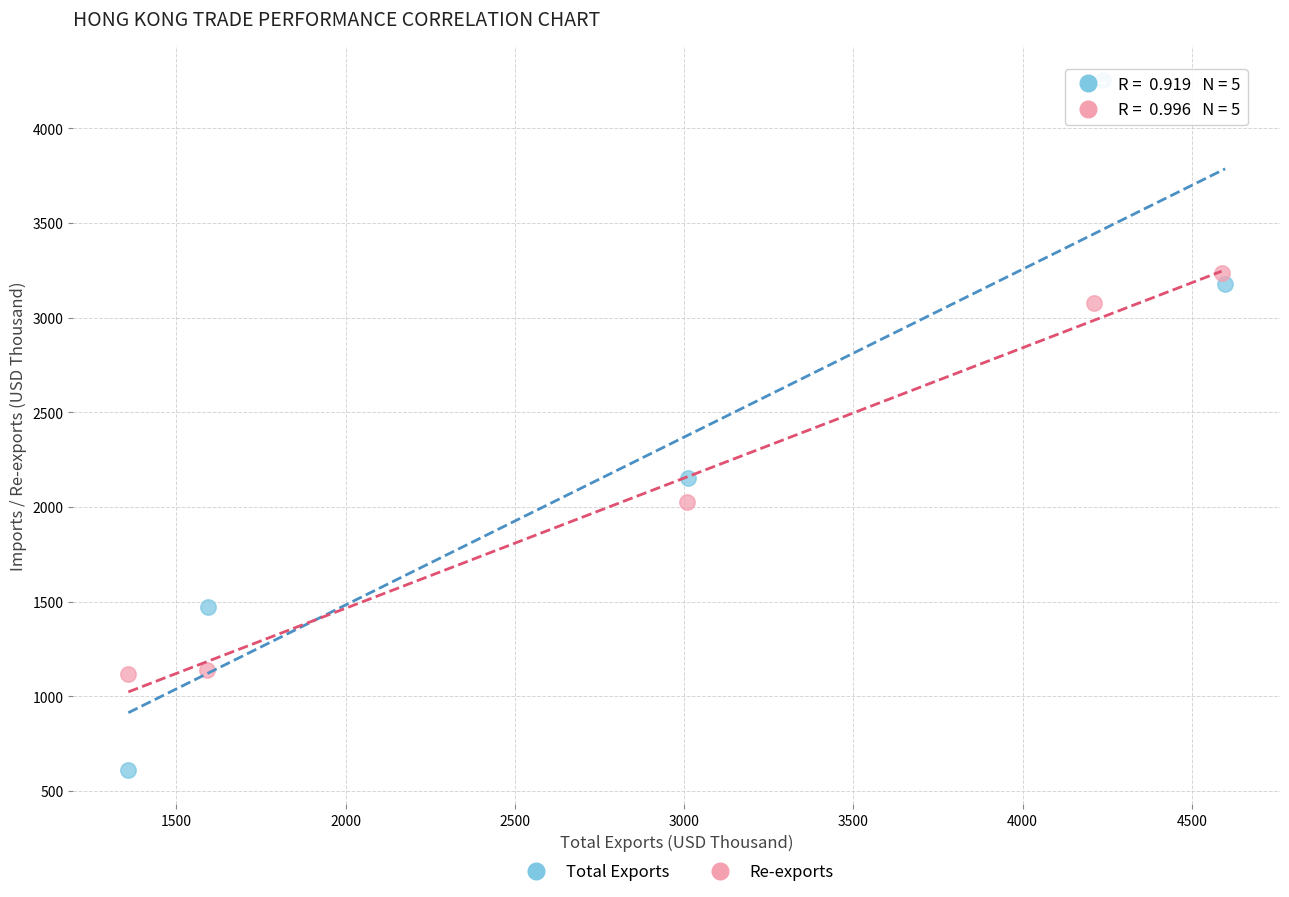

Which series reaches the minimum Y coordinate?

Total Exports